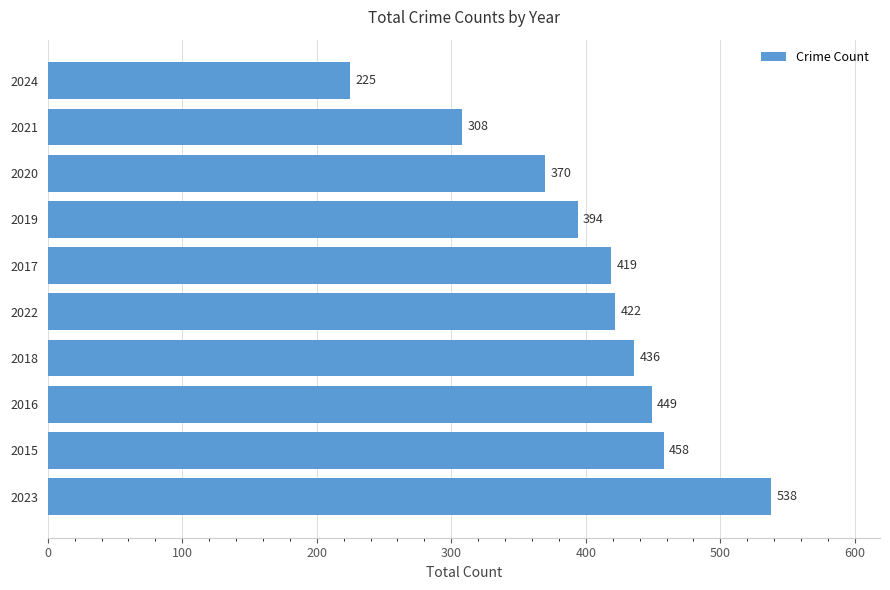

What is the difference between the maximum and minimum values?

313